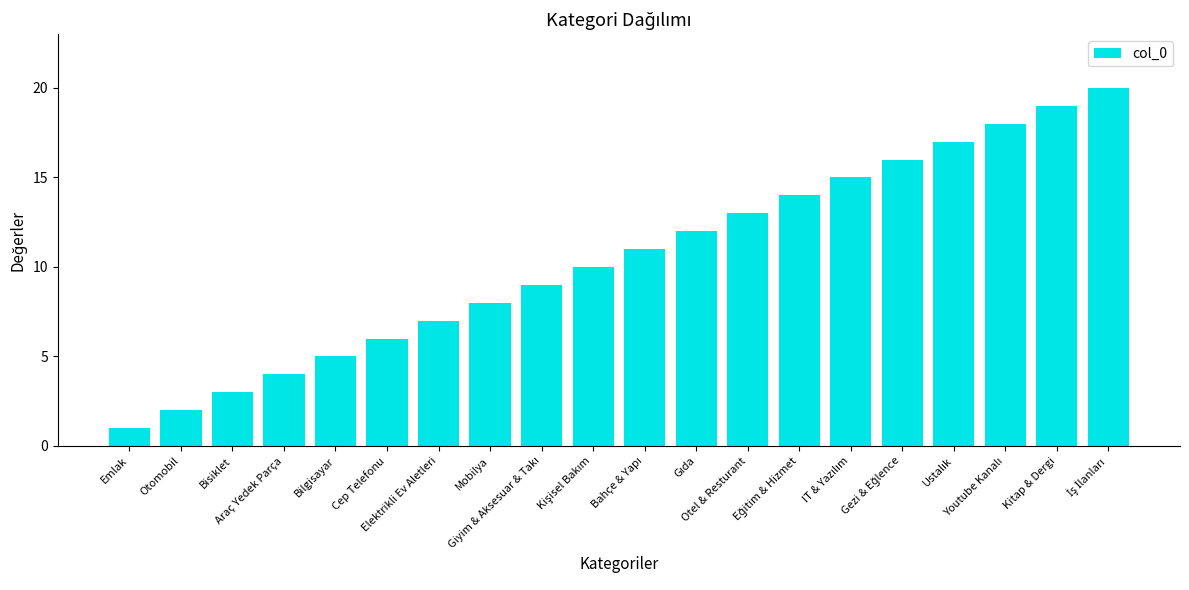

What is the value of the 5th bar from the left?

5